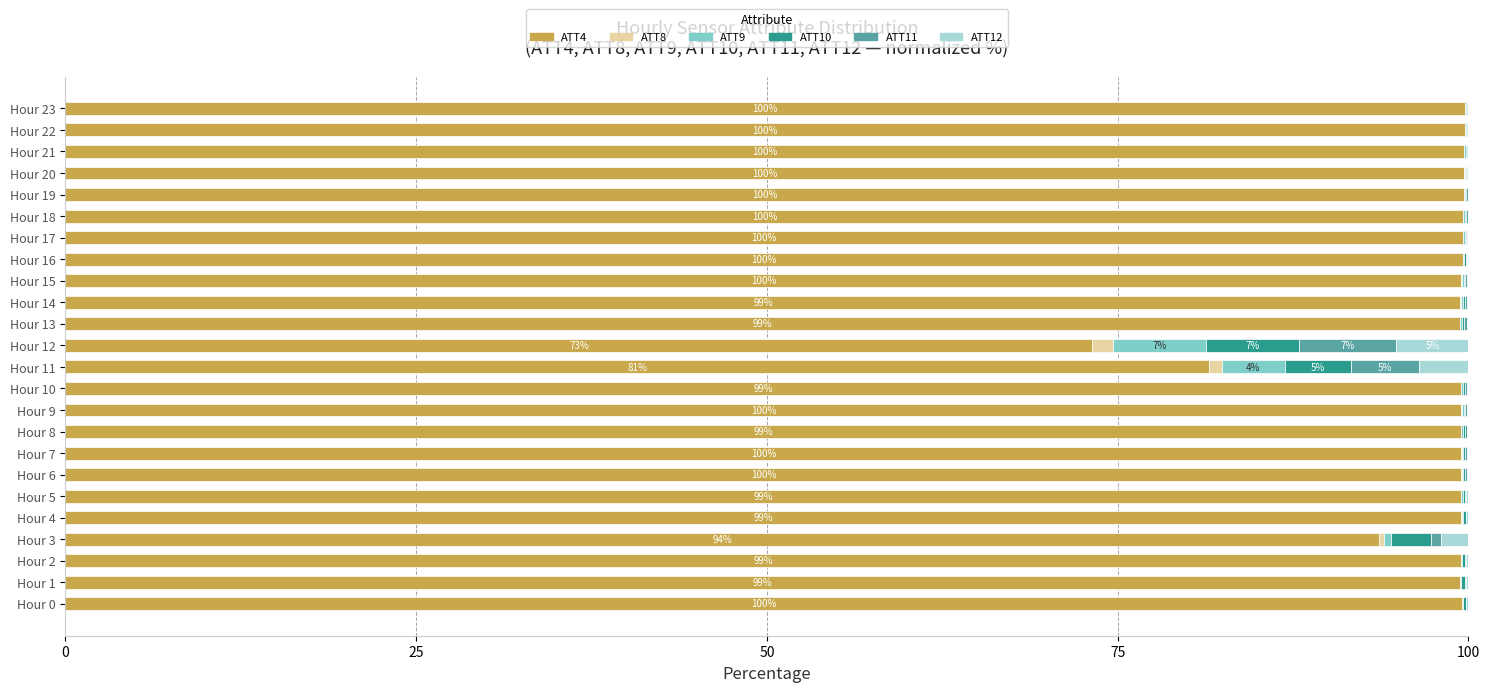

What is the highest value of the ATT4 series?

99.7